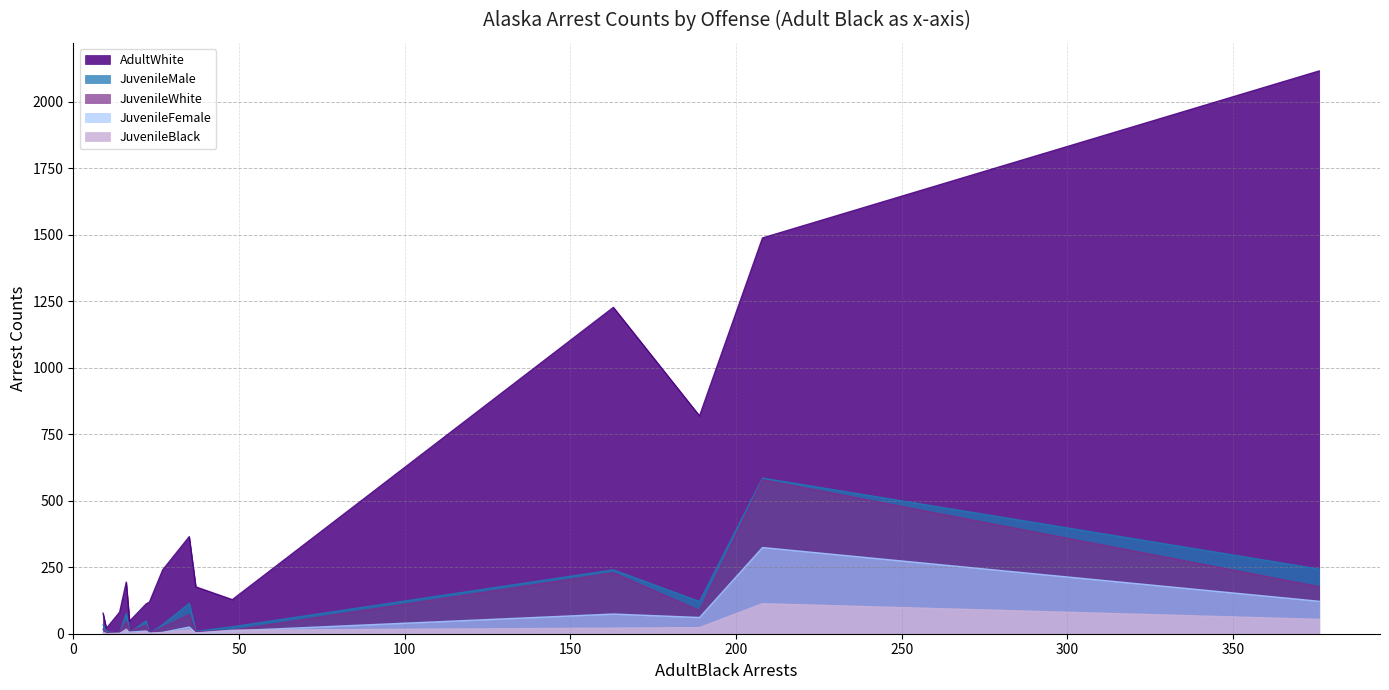

Reading left to right, transcribe all the data shown in this chart.

AdultWhite: Rape=20	Robbery=128	Aggravated assault=819	Burglary=194	Larceny=1488	Motor vehicle theft=112	Other assaults=2116	Forgery and counterfeiting=81	Fraud=176	Embezzlement=47	Vandalism=365	Weapons=240	Prostitution=119	Sex offenses=77	Total Drug Violations=1227
JuvenileMale: Rape=7	Robbery=26	Aggravated assault=121	Burglary=76	Larceny=585	Motor vehicle theft=48	Other assaults=243	Forgery and counterfeiting=2	Fraud=9	Embezzlement=4	Vandalism=114	Weapons=34	Prostitution=0	Sex offenses=33	Total Drug Violations=240
JuvenileWhite: Rape=4	Robbery=13	Aggravated assault=87	Burglary=46	Larceny=579	Motor vehicle theft=32	Other assaults=177	Forgery and counterfeiting=2	Fraud=7	Embezzlement=8	Vandalism=72	Weapons=24	Prostitution=1	Sex offenses=17	Total Drug Violations=229
JuvenileFemale: Rape=0	Robbery=11	Aggravated assault=61	Burglary=9	Larceny=324	Motor vehicle theft=10	Other assaults=122	Forgery and counterfeiting=1	Fraud=2	Embezzlement=6	Vandalism=25	Weapons=5	Prostitution=2	Sex offenses=6	Total Drug Violations=74
JuvenileBlack: Rape=0	Robbery=13	Aggravated assault=23	Burglary=17	Larceny=113	Motor vehicle theft=8	Other assaults=54	Forgery and counterfeiting=1	Fraud=3	Embezzlement=1	Vandalism=14	Weapons=4	Prostitution=1	Sex offenses=3	Total Drug Violations=21